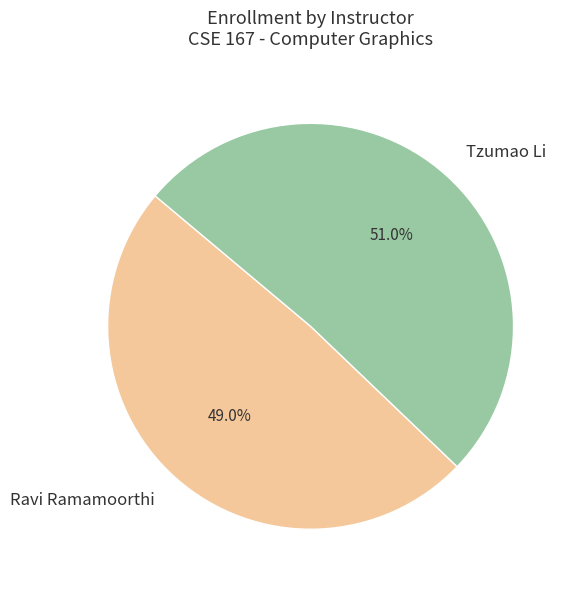

Which category has the biggest portion of the pie?

Tzumao Li